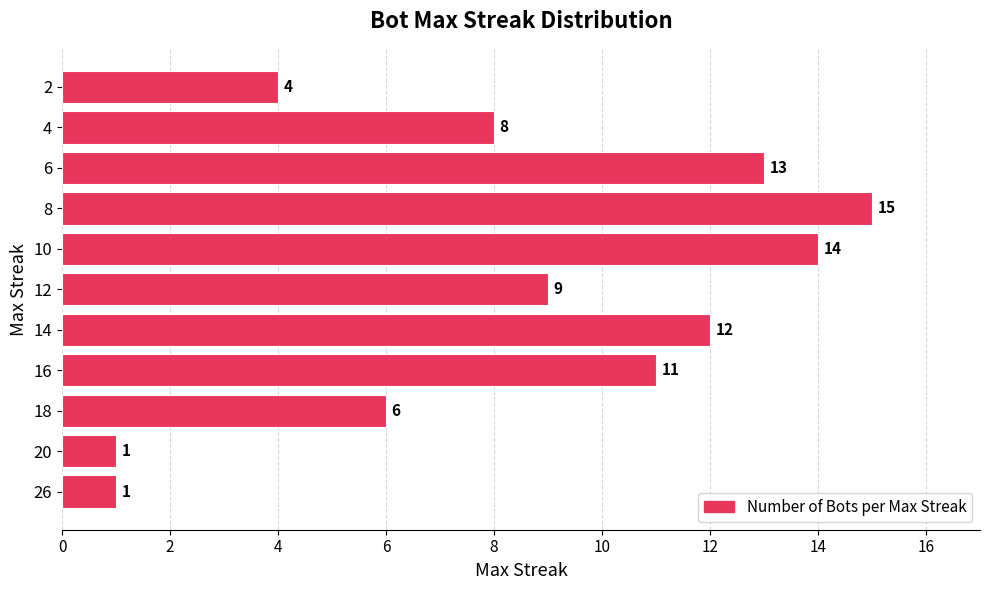

At which label is the value closest to 8?

4